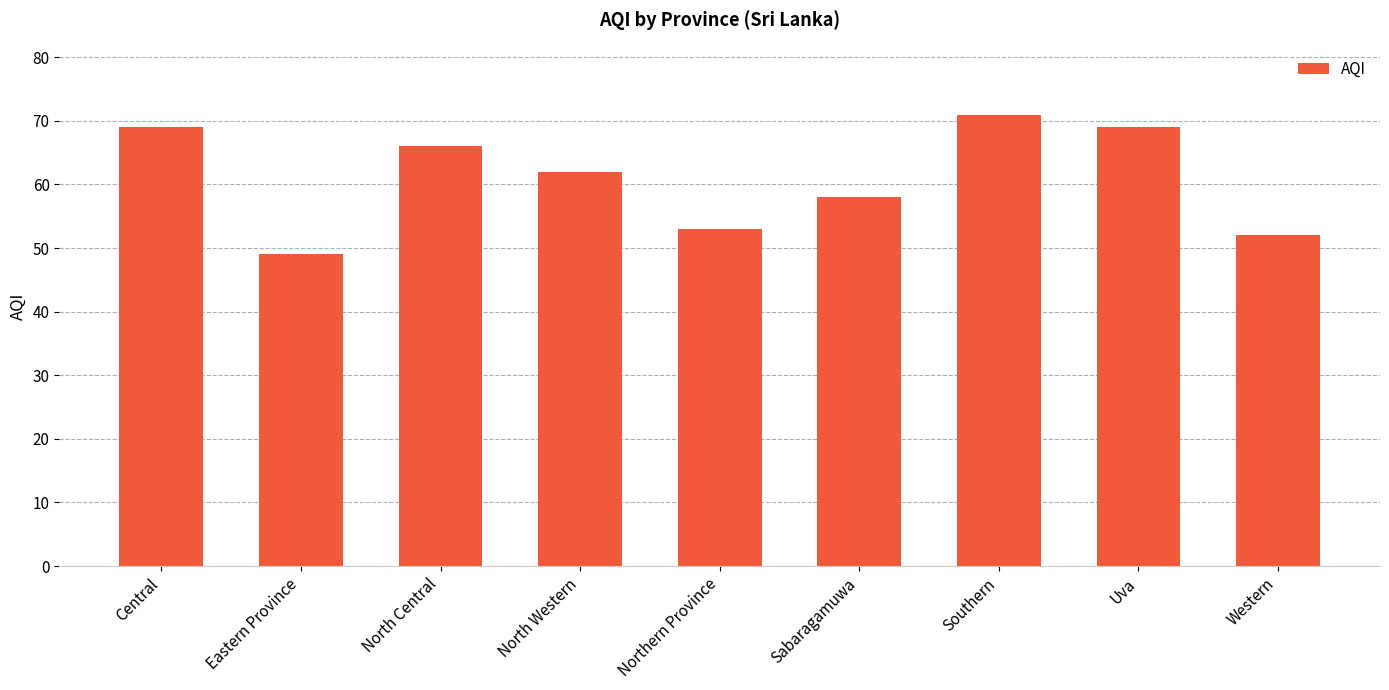

What is the change in value from North Central to North Western?

-4